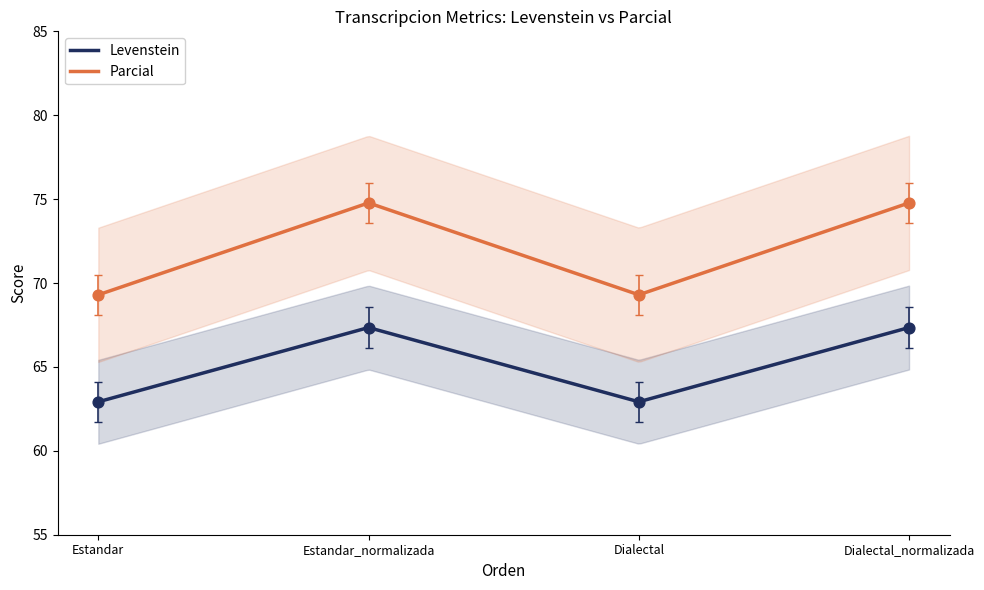

Which series contains the lowest Y value?

Levenstein